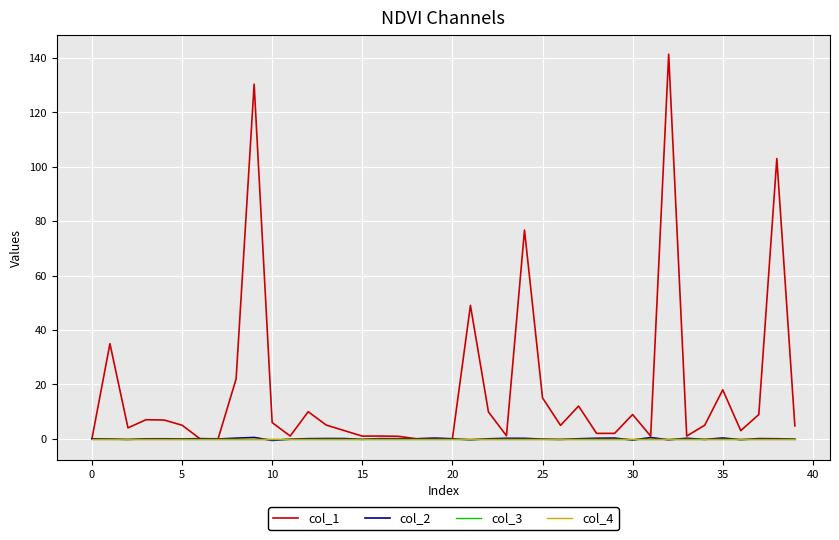

Does the chart display data point markers on the line(s)?

No